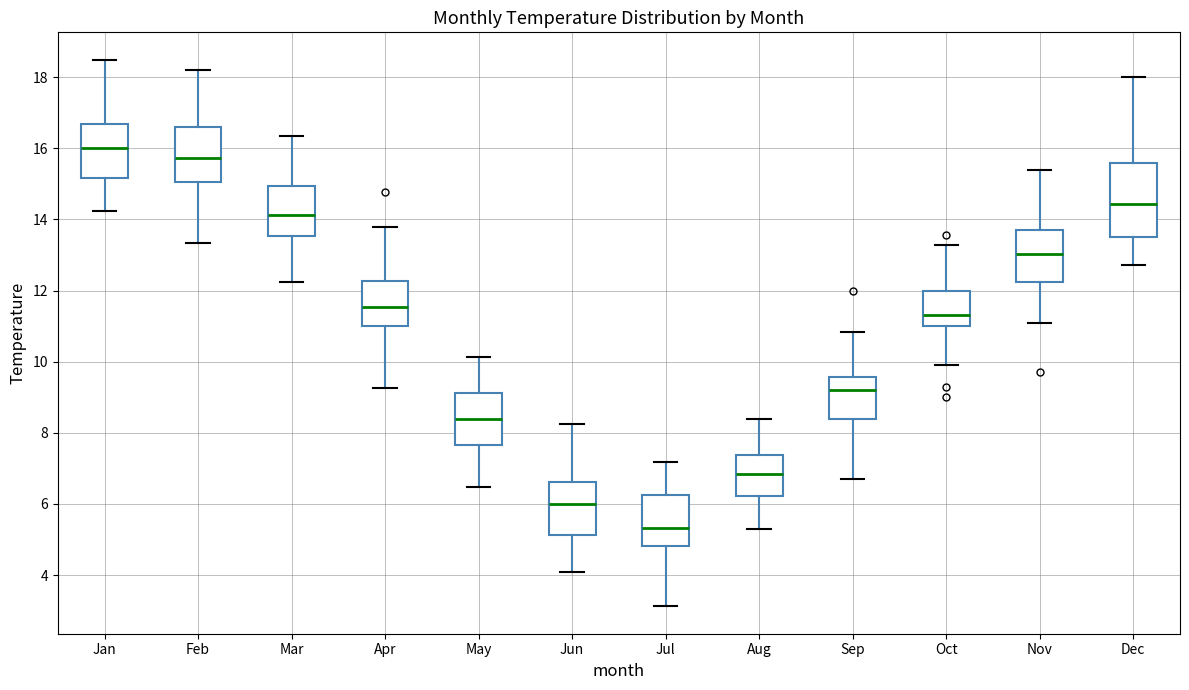

Reading left to right, transcribe this box plot: for each box, give where its median line is, the range the box spans, and where its two whiskers end, as read against the y-axis. The values are not printed on the chart, so give them approximately, as read against the axis.

Jan: median 16.0, box 15.2 to 16.6, whiskers 14.2 to 18.4
Feb: median 15.8, box 15.0 to 16.6, whiskers 13.4 to 18.2
Mar: median 14.2, box 13.6 to 15.0, whiskers 12.2 to 16.4
Apr: median 11.6, box 11.0 to 12.2, whiskers 9.2 to 13.8
May: median 8.4, box 7.6 to 9.2, whiskers 6.4 to 10.2
Jun: median 6.0, box 5.2 to 6.6, whiskers 4.0 to 8.2
Jul: median 5.4, box 4.8 to 6.2, whiskers 3.2 to 7.2
Aug: median 6.8, box 6.2 to 7.4, whiskers 5.2 to 8.4
Sep: median 9.2, box 8.4 to 9.6, whiskers 6.6 to 10.8
Oct: median 11.4, box 11.0 to 12.0, whiskers 10.0 to 13.2
Nov: median 13.0, box 12.2 to 13.6, whiskers 11.0 to 15.4
Dec: median 14.4, box 13.6 to 15.6, whiskers 12.8 to 18.0